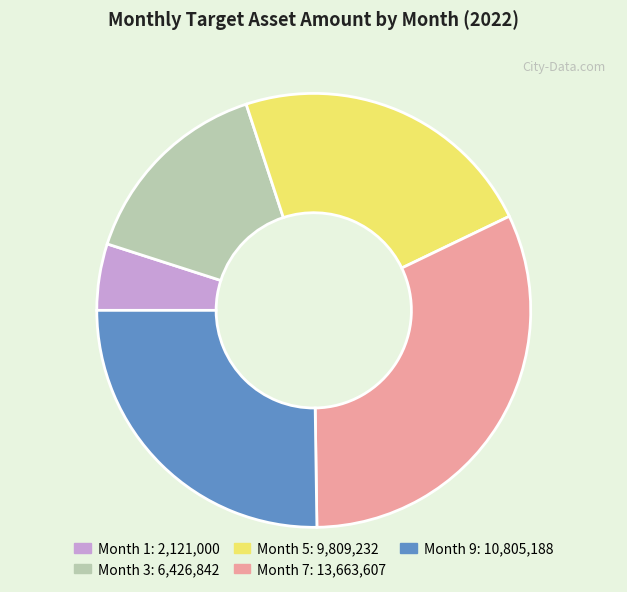

Is there a majority slice in this chart?

No